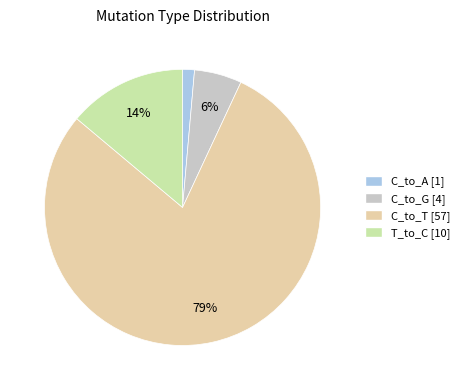

How many segments does this pie chart have?

4